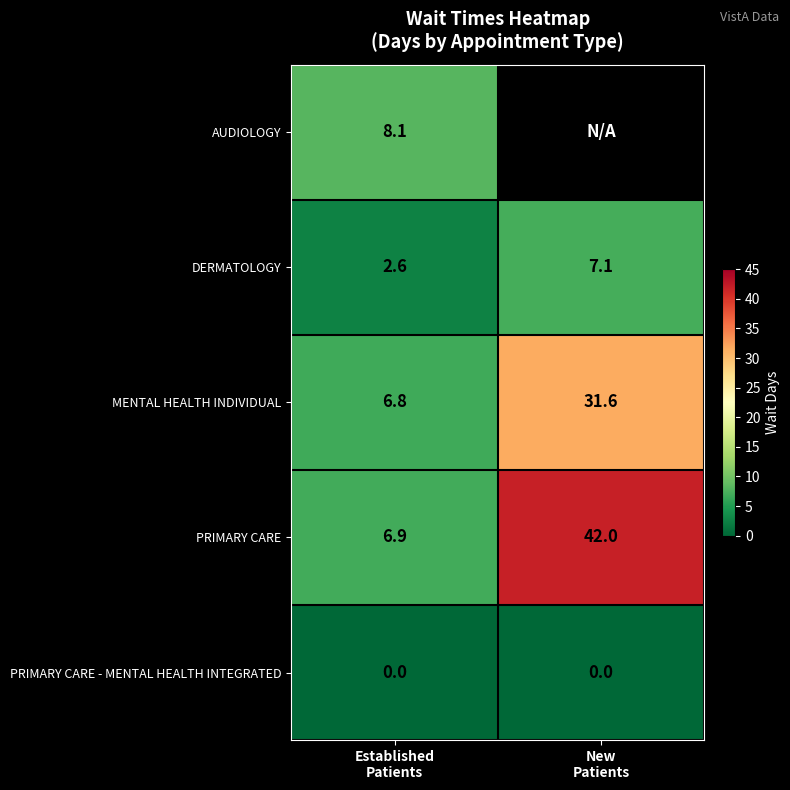

At how many categories does at least one series exceed 38?

1